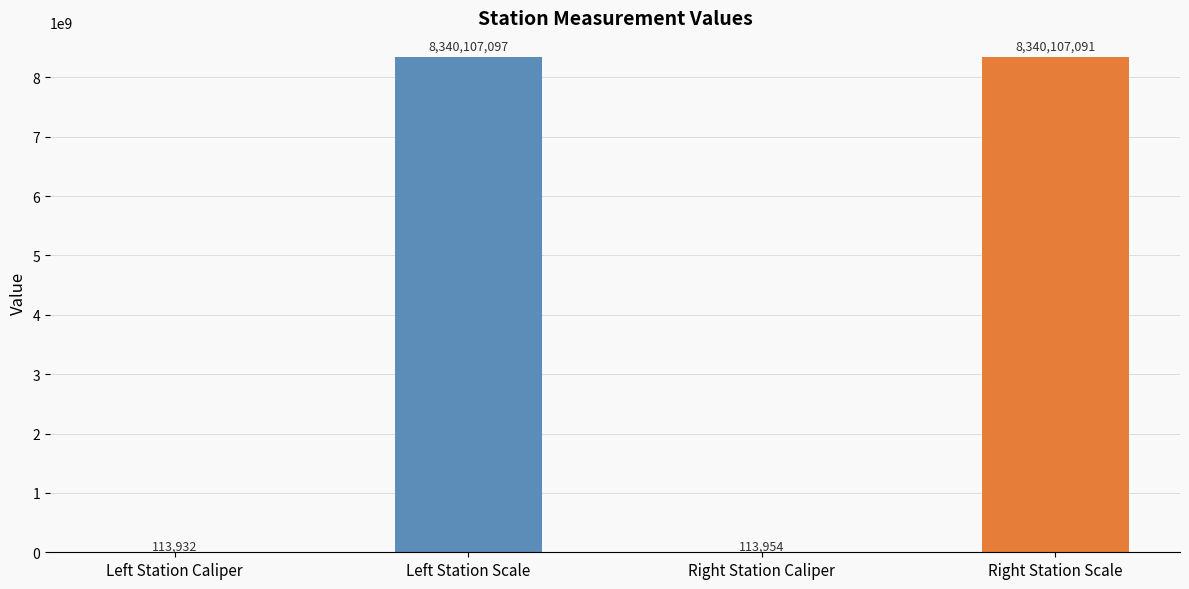

Approximately how many times larger is the value at Right Station Caliper compared to Left Station Caliper?

1.0